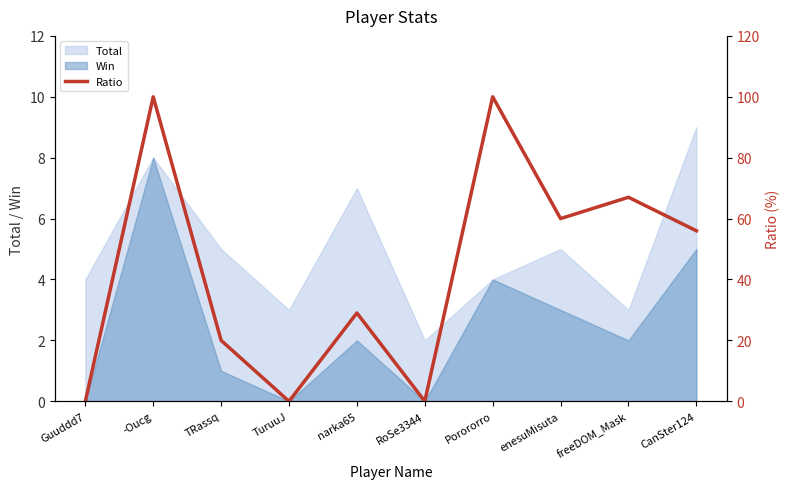

The value of Win at TRassq is 1. True or false?

True